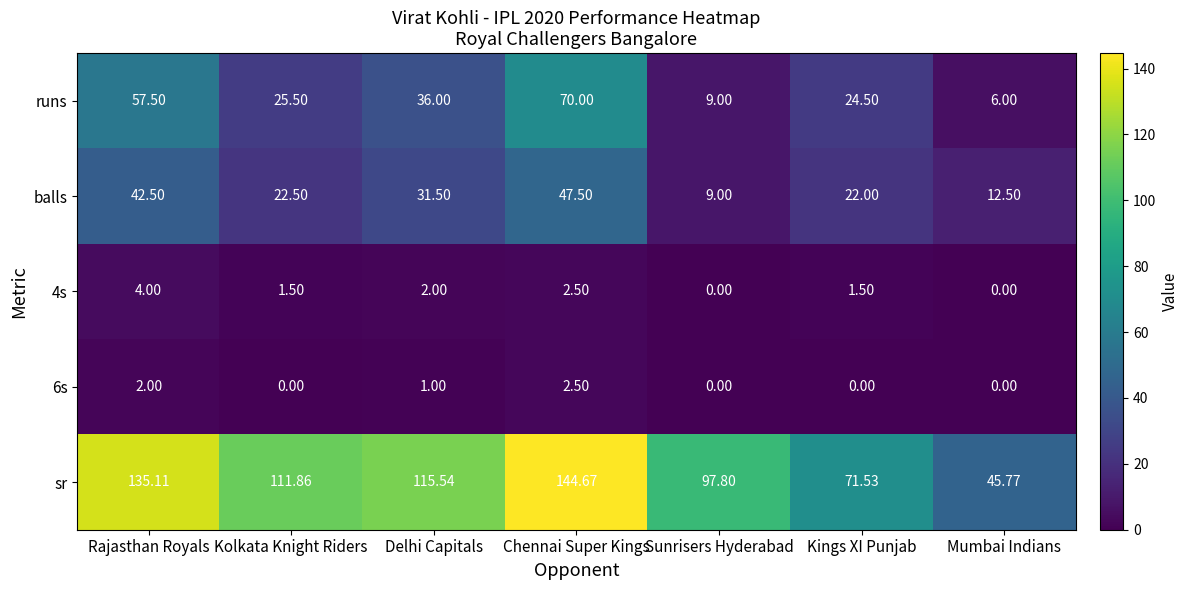

Which category has the highest value in the runs series?

Chennai Super Kings